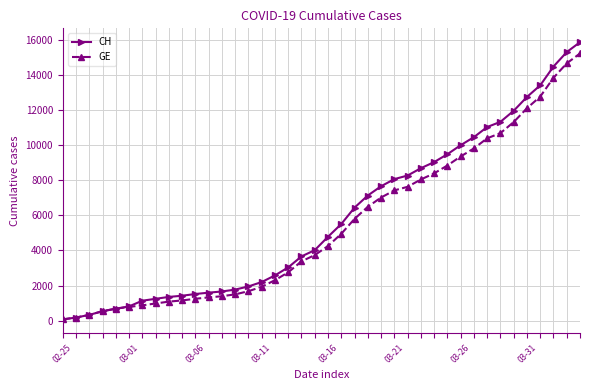

Which series has the largest total across all categories?

CH